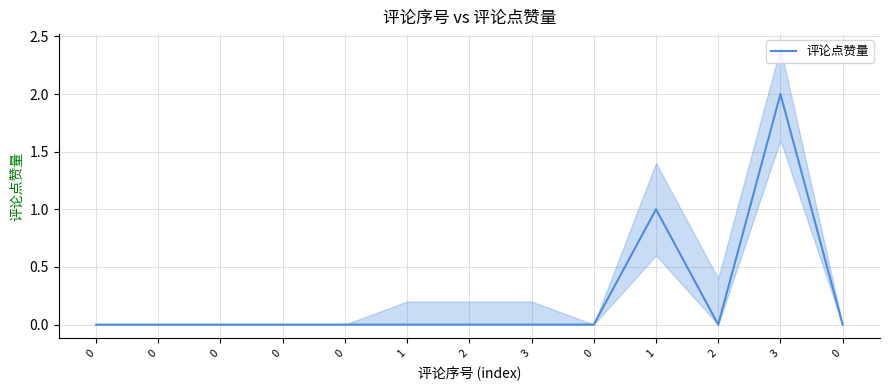

Rank the categories by value from highest to lowest.

3, 1, 0, 0, 0, 0, 0, 1, 2, 3, 0, 2, 0